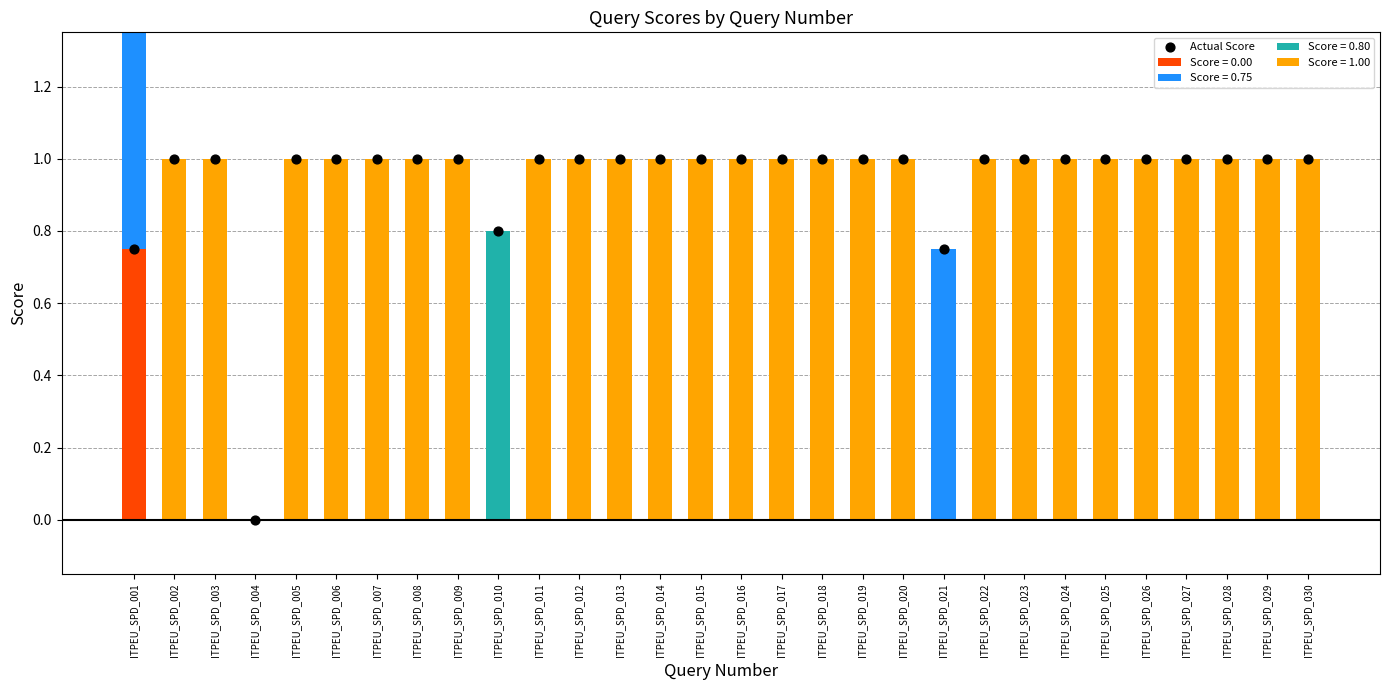

What is the ratio of the value at ITPEU_SPD_020 to the value at ITPEU_SPD_015?

1.0